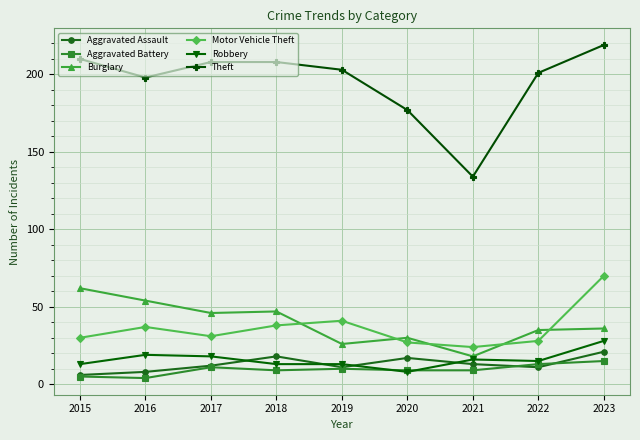

What is the highest value of the Aggravated Battery series?

15